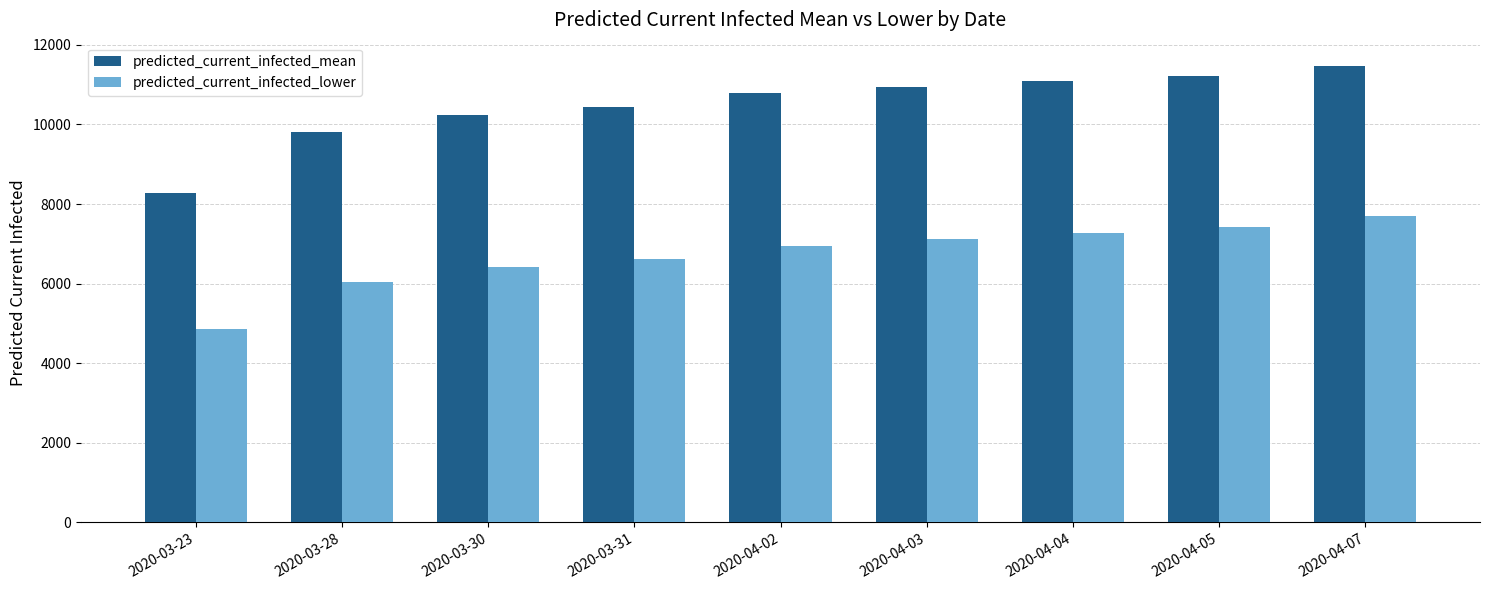

How many categories are shown in the chart?

9